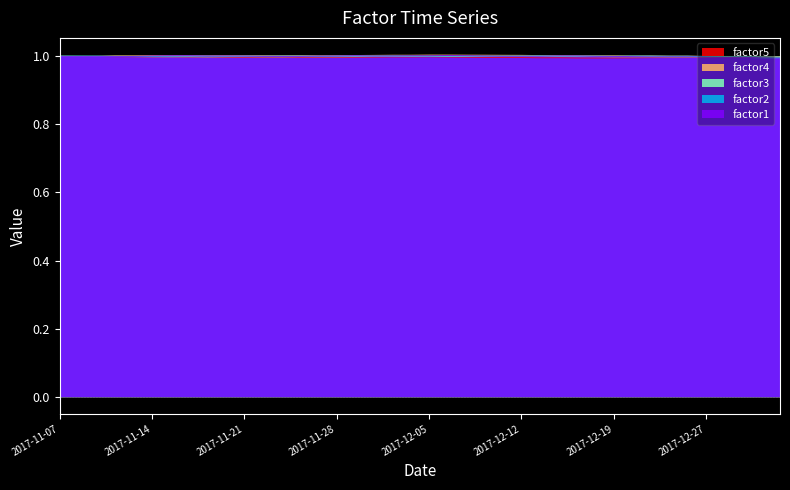

Reading left to right, extract all data points from this chart.

factor1: 1.0	1.0	1.0	1.0	1.0	1.0	1.0	1.0	1.0	1.0	1.0	1.0	1.0	1.0	1.0	1.0	1.0	1.0	1.0	1.0	1.0	1.0	1.0	1.0	1.0	1.0	1.0	1.0	1.0	1.0	1.0	1.0	1.0	1.0	1.0	1.0	1.0	1.0	1.0	1.0
factor2: 1.0	1.0	1.0	1.0	1.0	1.0	1.0	1.0	1.0	1.0	1.0	1.0	1.0	1.0	1.0	1.0	1.0	1.0	1.0	1.0	1.0	1.0	1.0	1.0	1.0	1.0	1.0	1.0	1.0	1.0	1.0	1.0	1.0	1.0	1.0	1.0	1.0	1.0	1.0	1.0
factor3: 1.0	1.0	1.0	1.0	1.0	1.0	1.0	1.0	1.0	1.0	1.0	1.0	1.0	1.0	1.0	1.0	1.0	1.0	1.0	1.0	1.0	1.0	1.0	1.0	1.0	1.0	1.0	1.0	1.0	1.0	1.0	1.0	1.0	1.0	1.0	1.0	1.0	1.0	1.0	1.0
factor4: 1.0	1.0	1.0	1.0	1.0	1.0	1.0	1.0	1.0	1.0	1.0	1.0	1.0	1.0	1.0	1.0	1.0	1.0	1.0	1.0	1.0	1.0	1.0	1.0	1.0	1.0	1.0	1.0	1.0	1.0	1.0	1.0	1.0	1.0	1.0	1.0	1.0	1.0	1.0	1.0
factor5: 1.0	1.0	1.0	1.0	1.0	1.0	1.0	1.0	1.0	1.0	1.0	1.0	1.0	1.0	1.0	1.0	1.0	1.0	1.0	1.0	1.0	1.0	1.0	1.0	1.0	1.0	1.0	1.0	1.0	1.0	1.0	1.0	1.0	1.0	1.0	1.0	1.0	1.0	1.0	1.0